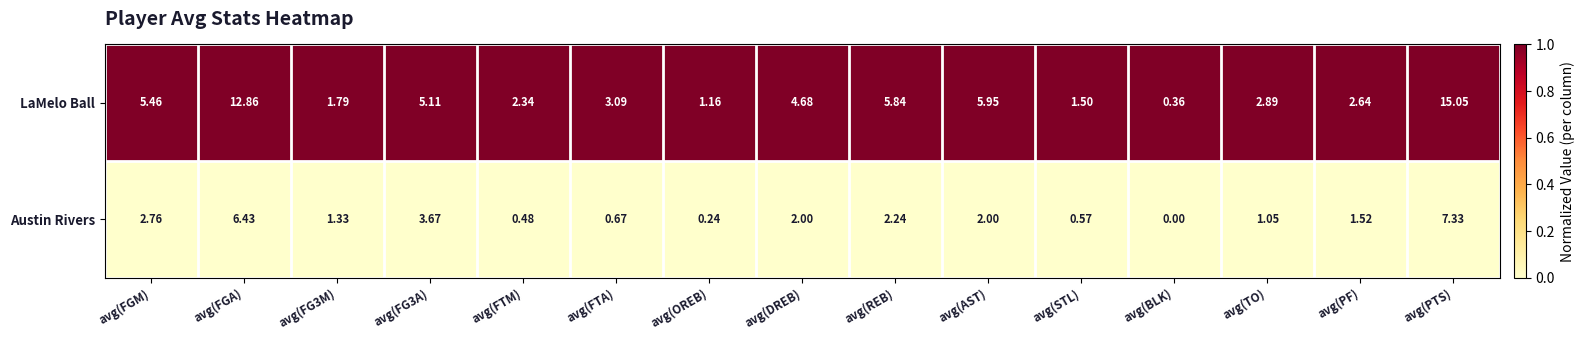

Rank the series by their maximum value, from lowest to highest.

Austin Rivers, LaMelo Ball